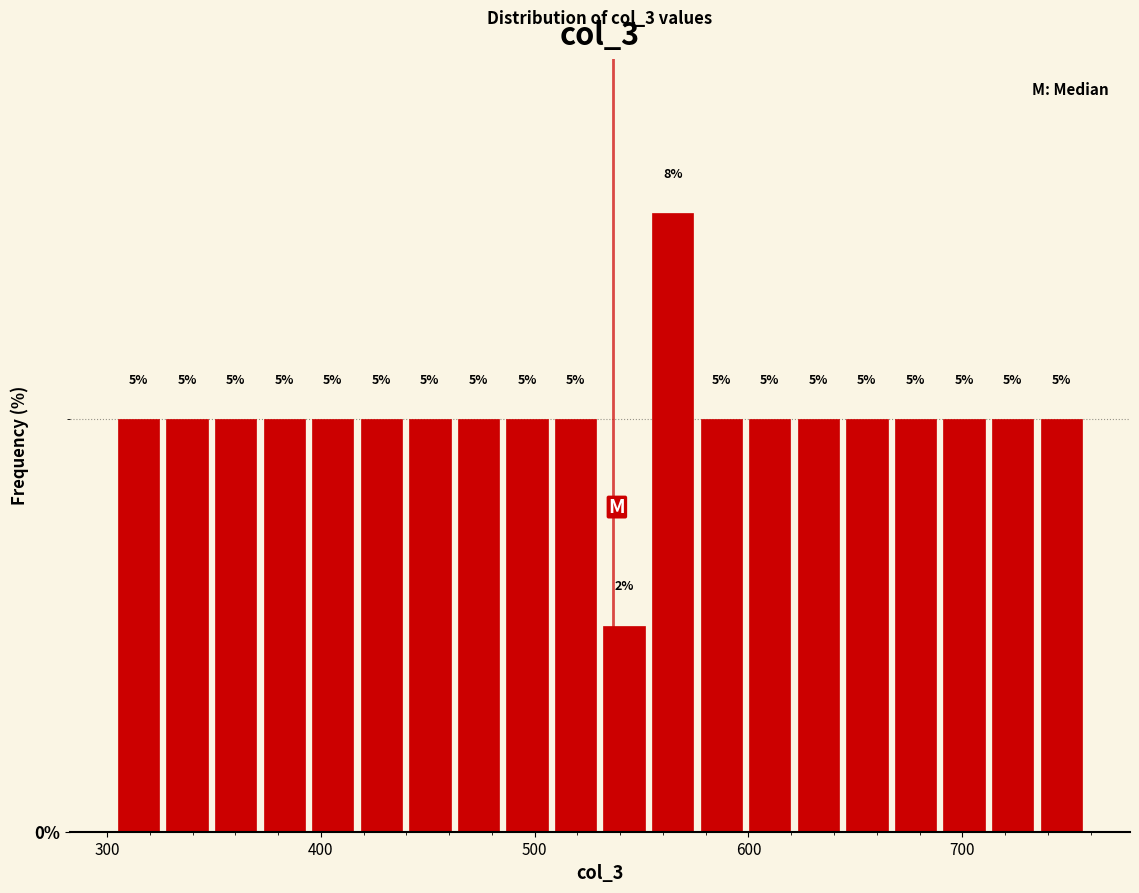

Around what value on the x-axis is the tallest bar? Give the approximate position of its centre, as read against the axis.

560